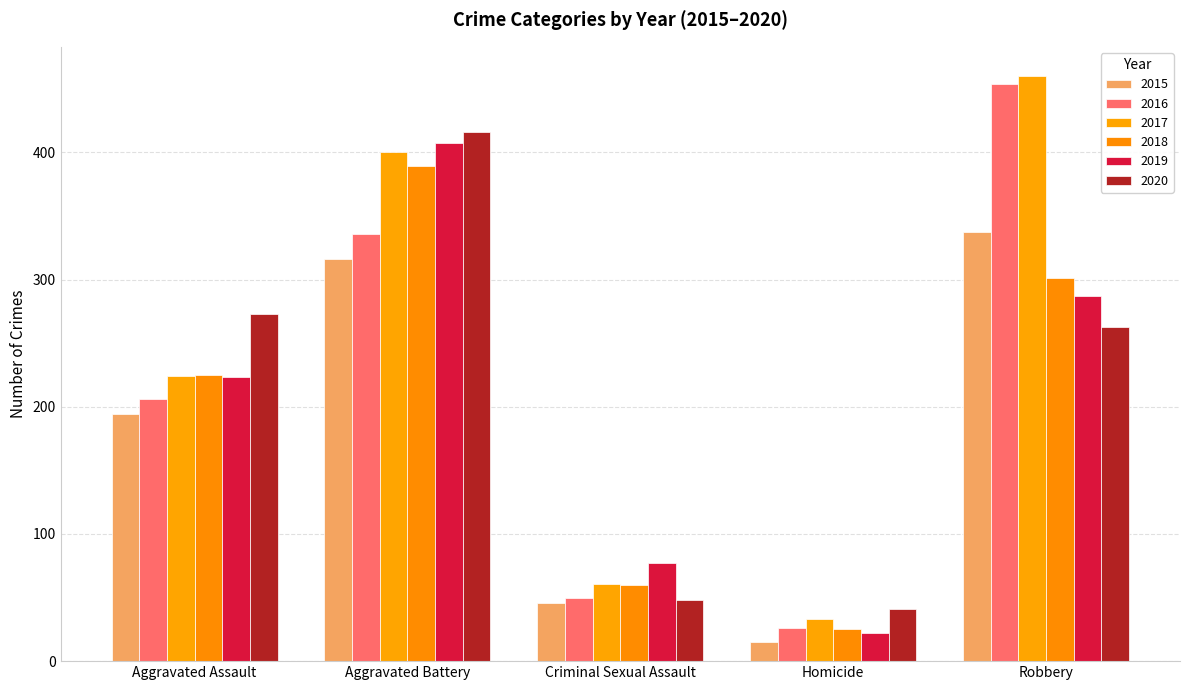

What is the sum of all 2016 values?

1072